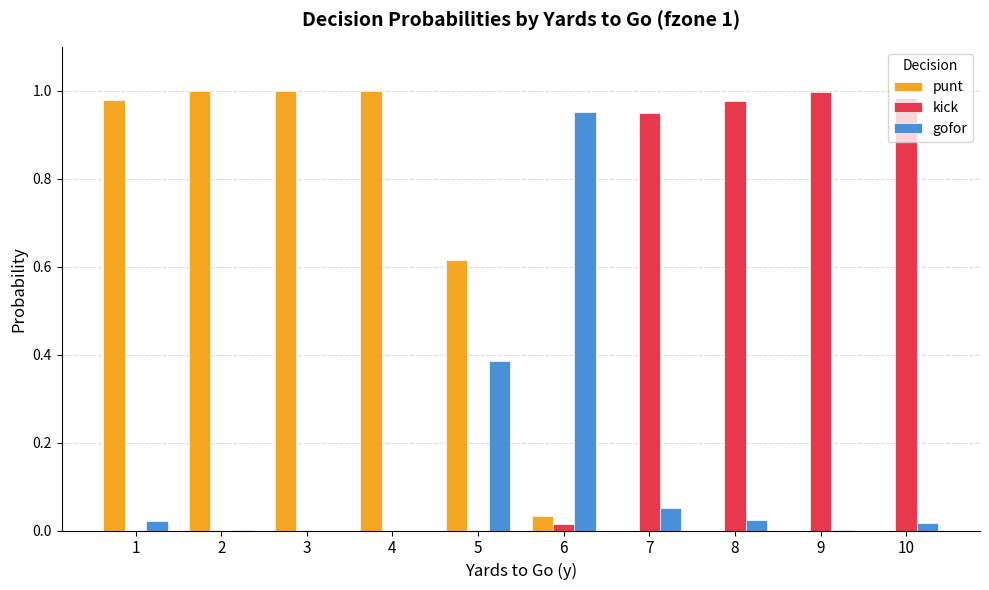

How many groups of bars are there?

10